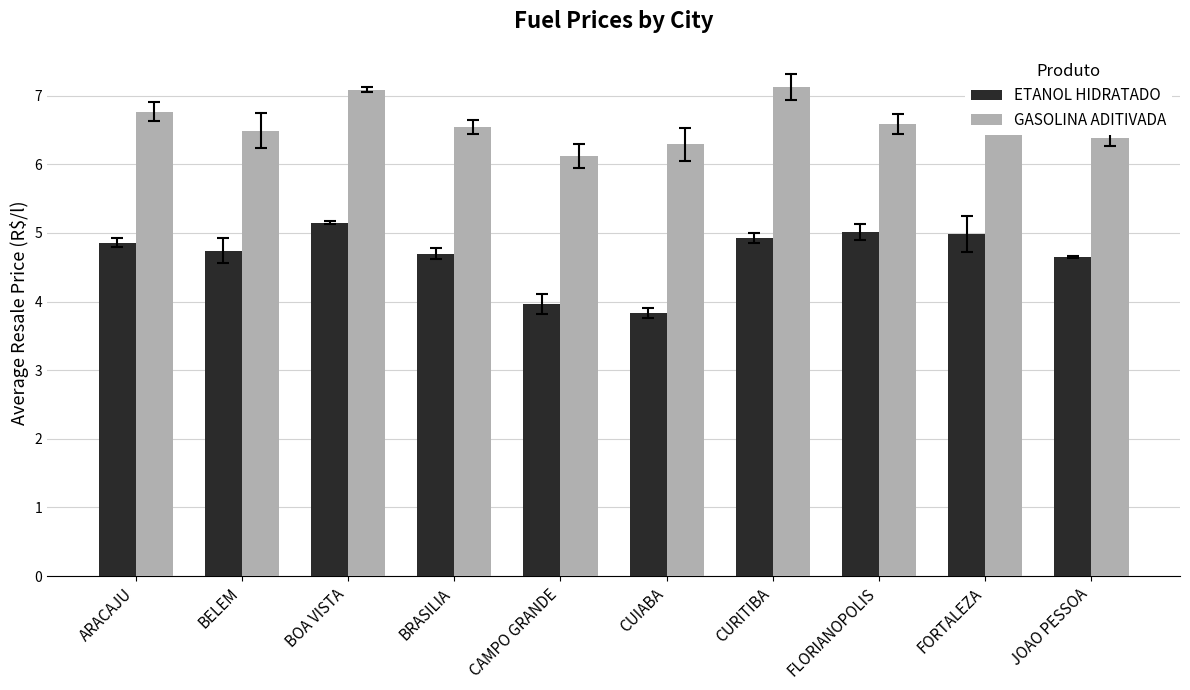

What is the highest value of the GASOLINA ADITIVADA series?

7.1